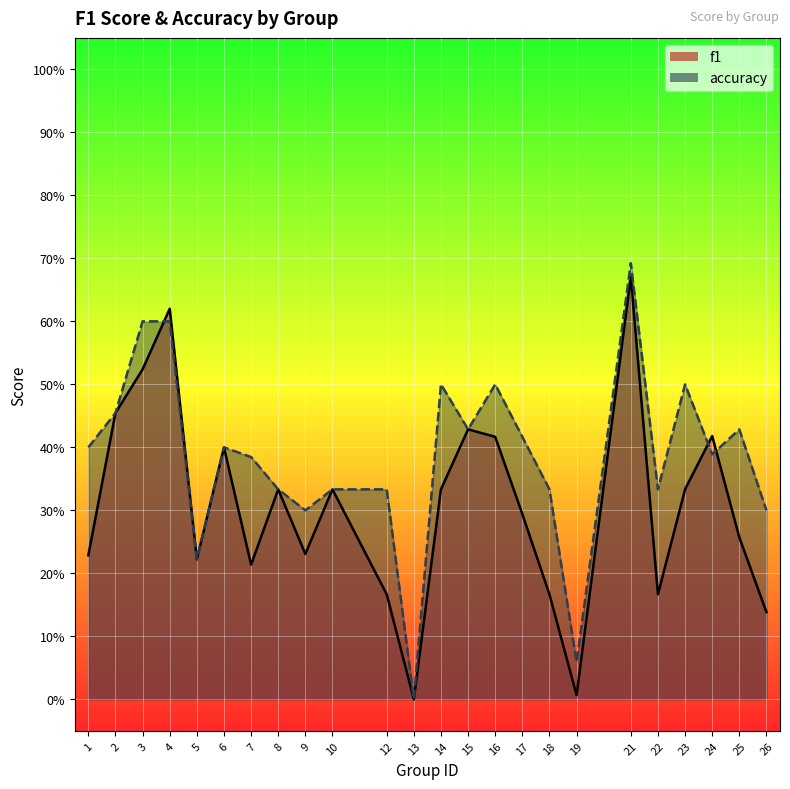

What is the difference between the maximum and second lowest values in the accuracy series?

0.6